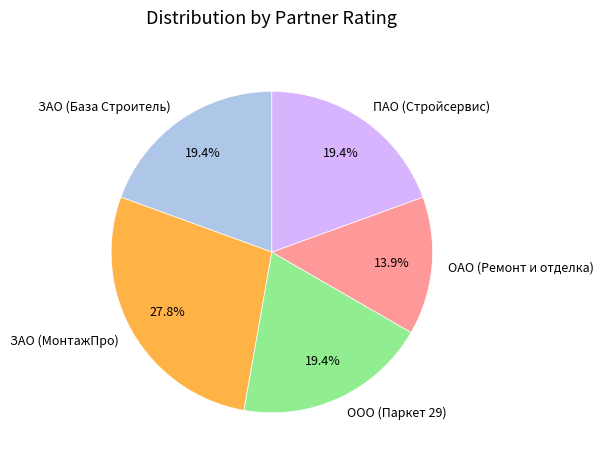

Between ЗАО (МонтажПро) and ПАО (Стройсервис), which is larger?

ЗАО (МонтажПро)